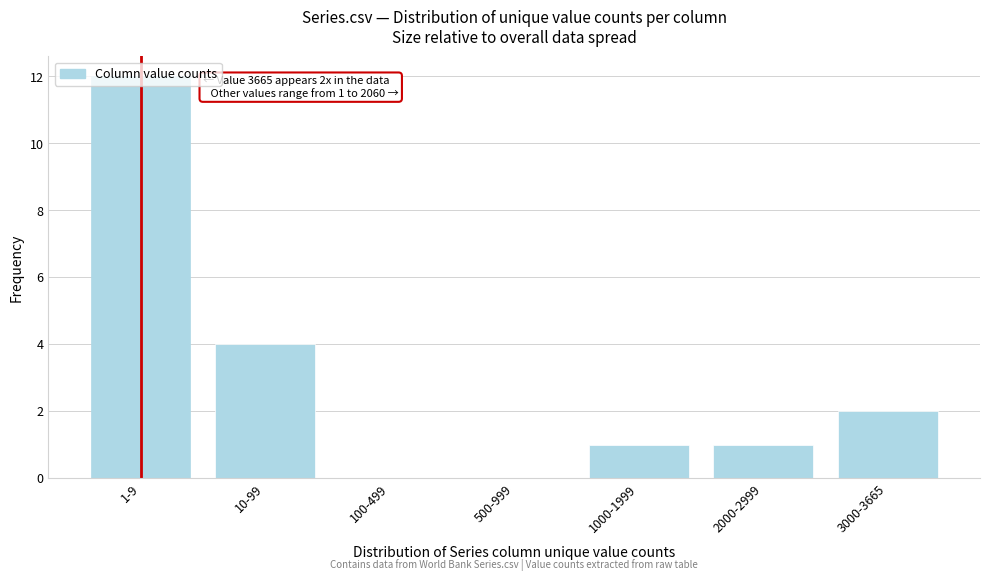

The value at 2000-2999 is 2. True or false?

False